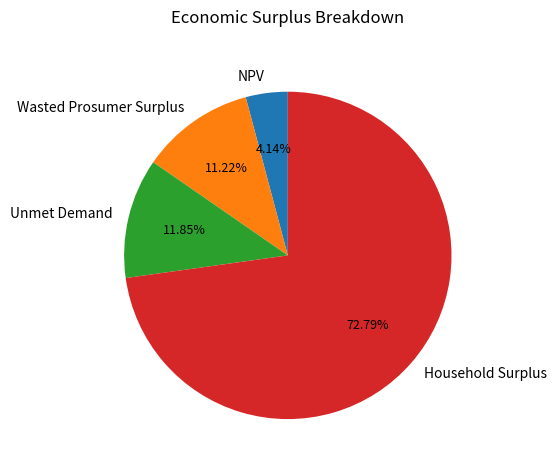

Which category has the smallest portion of the pie?

NPV